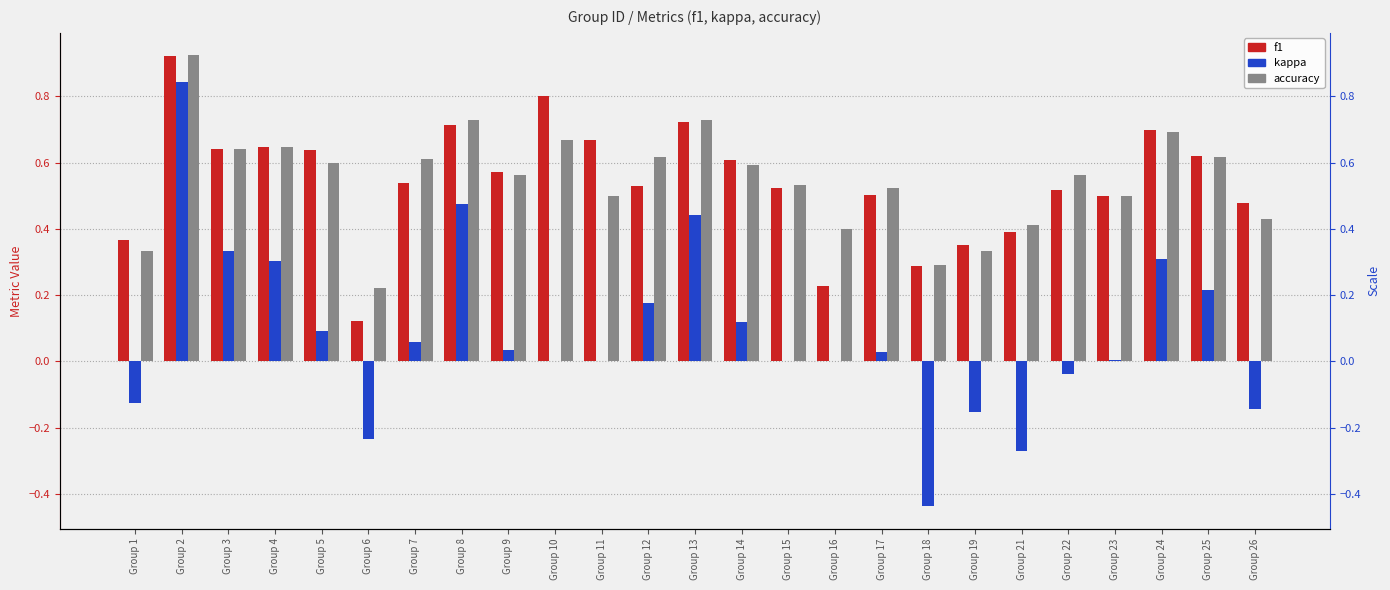

How many groups of bars are there?

25